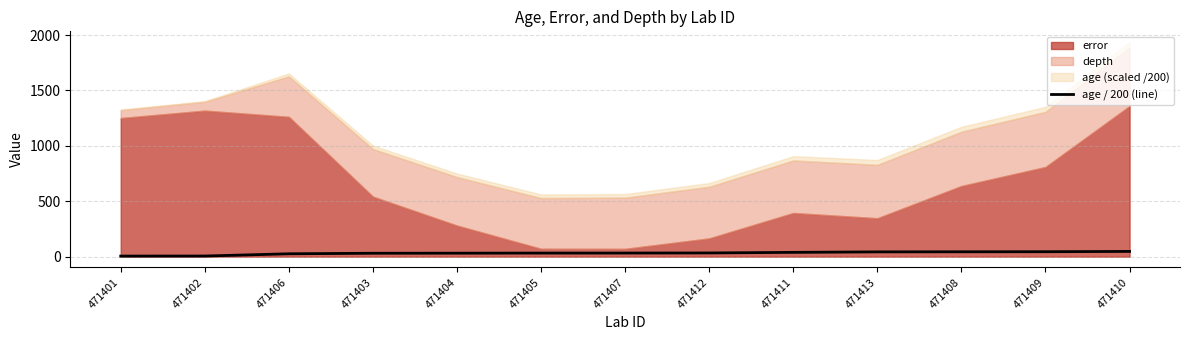

What value does the data have at 471409?

44.7